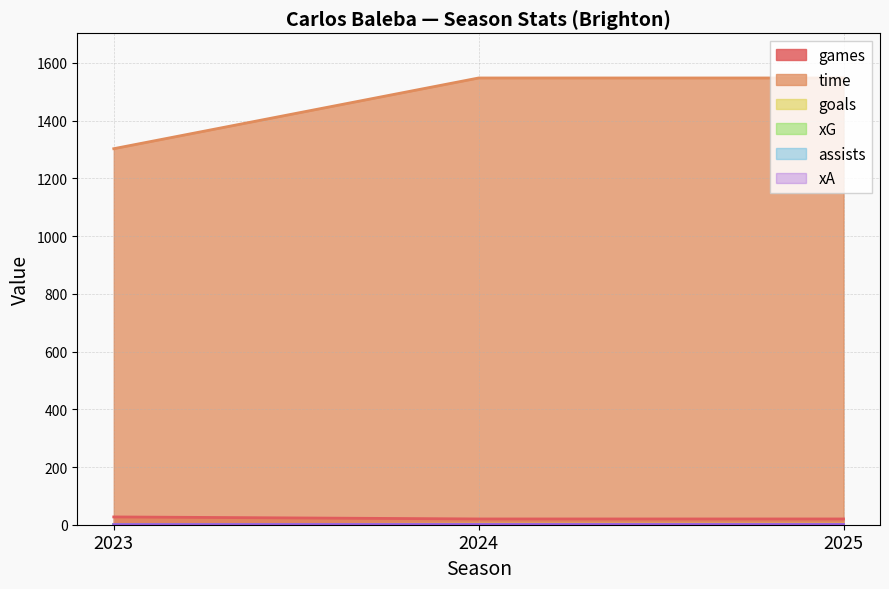

At which category is the sum across all series the highest?

2024